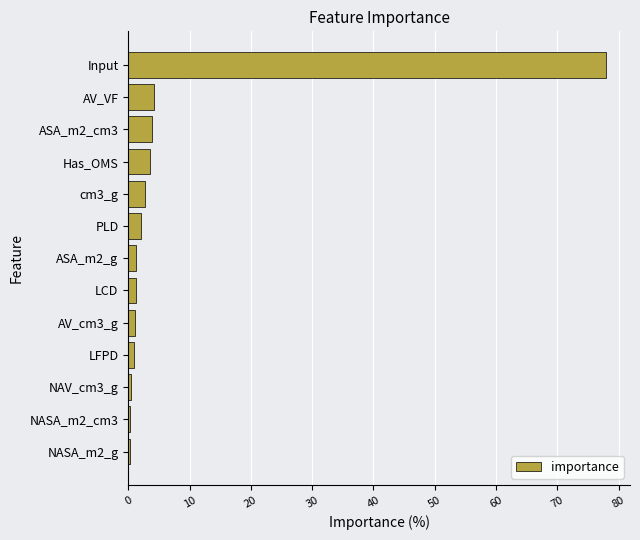

Which label corresponds to the largest value in the chart?

Input